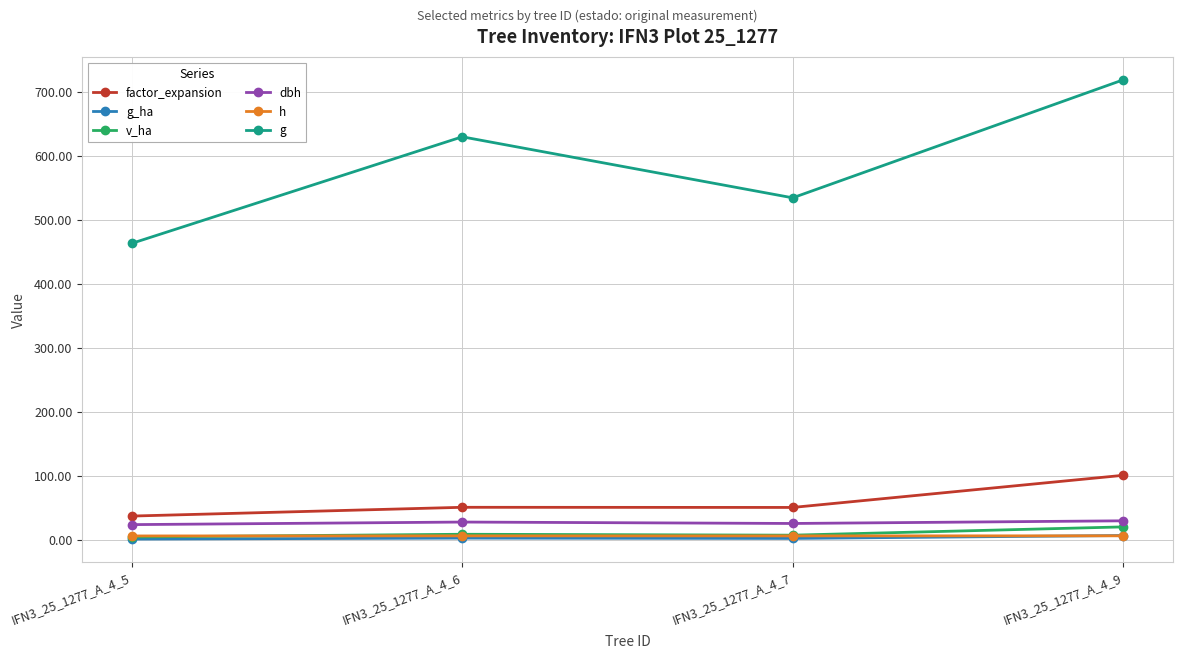

What is the greatest value displayed?

719.1